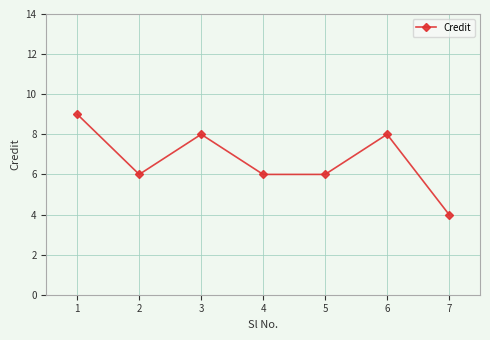

How many data points does each series have?

7